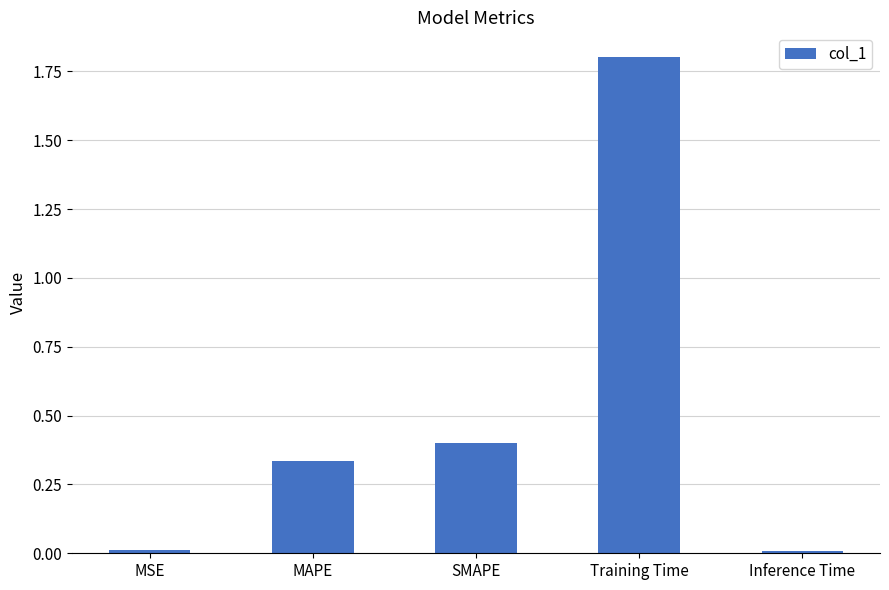

What is the change in value from MSE to SMAPE?

+0.4